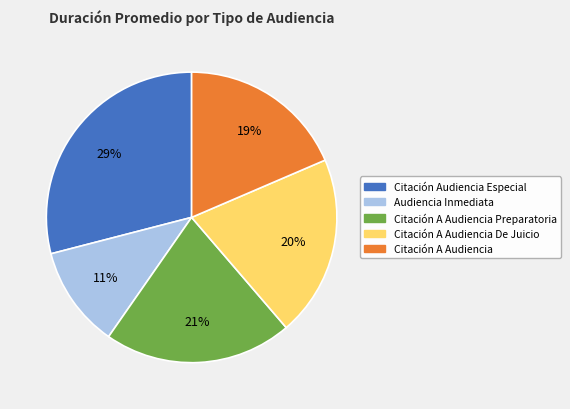

Do Citación A Audiencia and Citación A Audiencia Preparatoria together represent more than half of the pie?

No